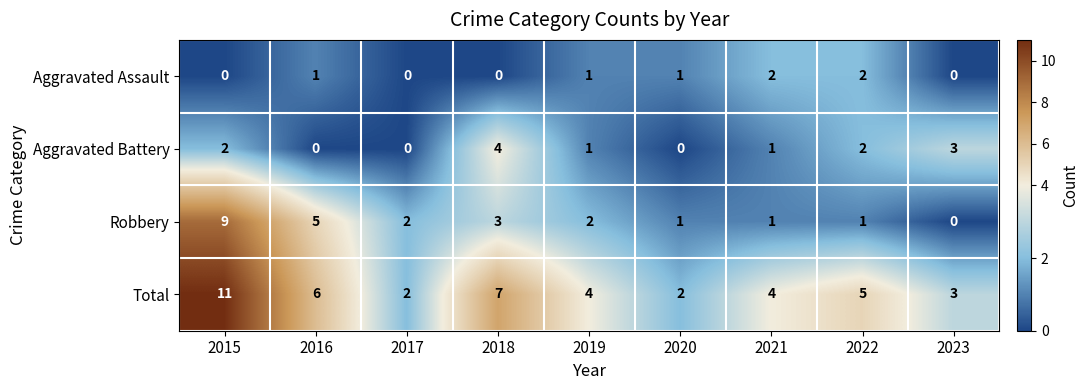

How many categories are shown in the chart?

9